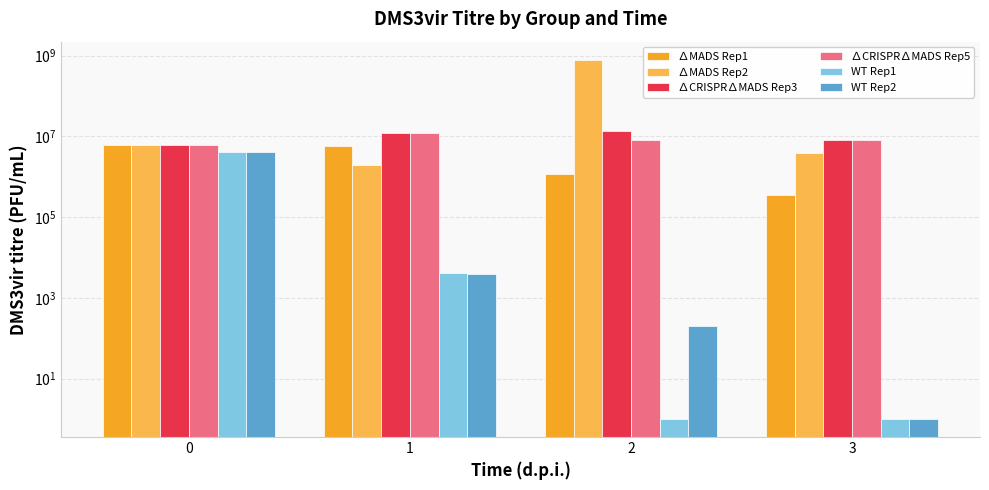

Reading left to right, transcribe all the data shown in this chart.

∆MADS Rep1: 0=6000000	1=5800000	2=1200000	3=360000
∆MADS Rep2: 0=6000000	1=2000000	2=800000000	3=3800000
∆CRISPR∆MADS Rep3: 0=6000000	1=12000000	2=14000000	3=8000000
∆CRISPR∆MADS Rep5: 0=6000000	1=12000000	2=8000000	3=8000000
WT Rep1: 0=4240000	1=4200	2=1	3=1
WT Rep2: 0=4240000	1=4000	2=200	3=1